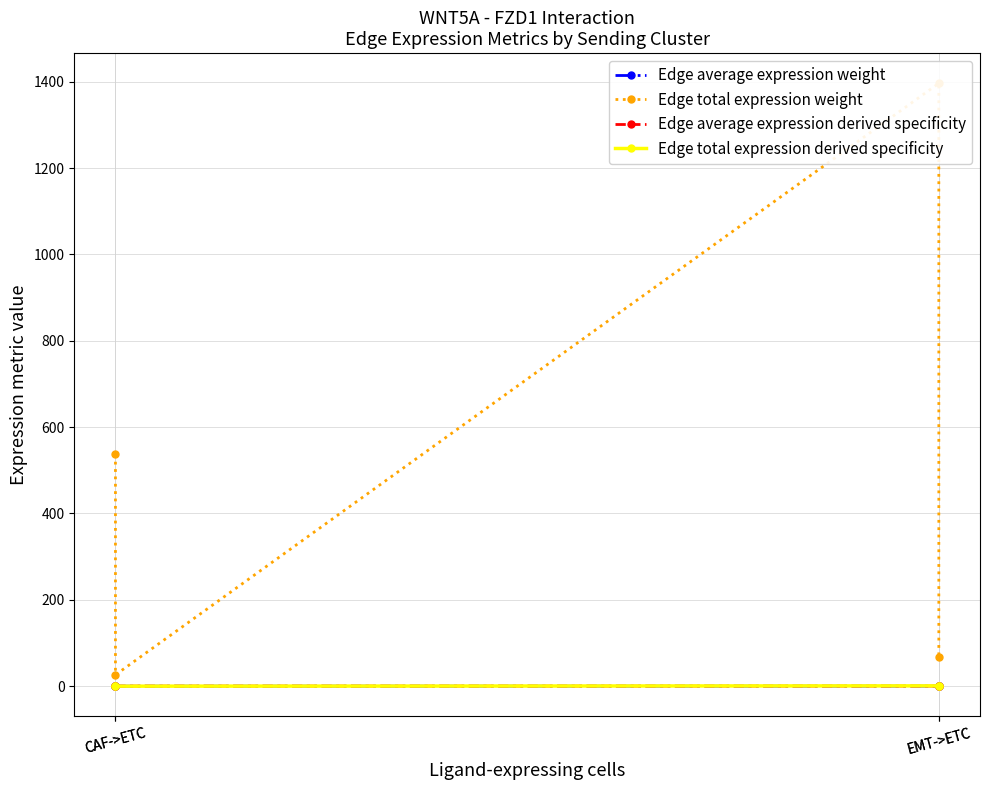

Which series has the largest total across all categories?

Edge total expression weight